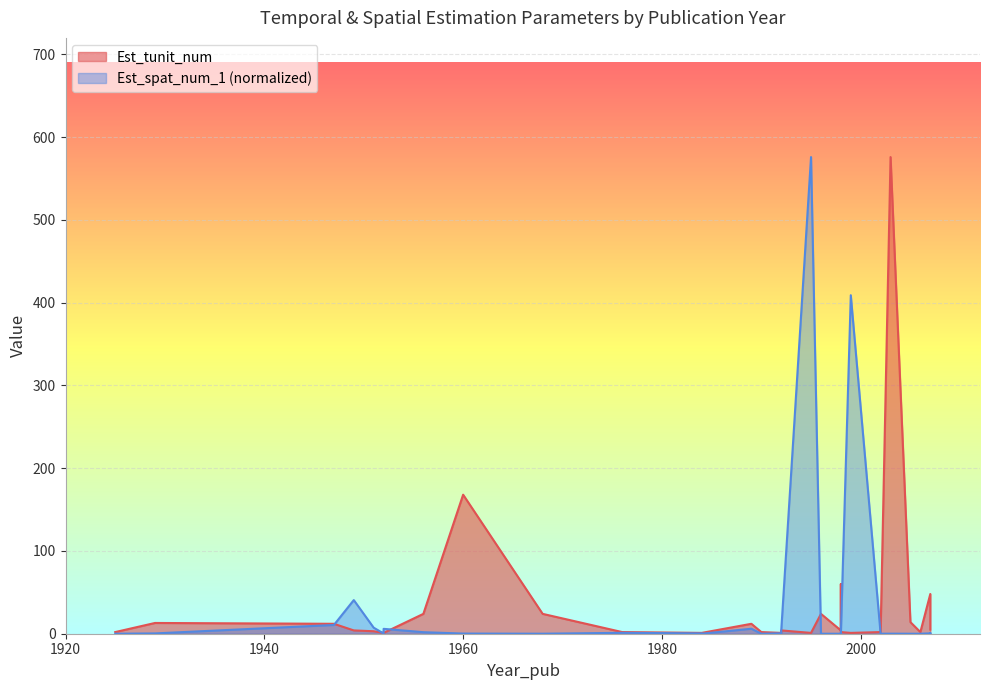

Between which two adjacent categories do Est_spat_num_1 and Est_tunit_num first intersect?

1947 and 1949